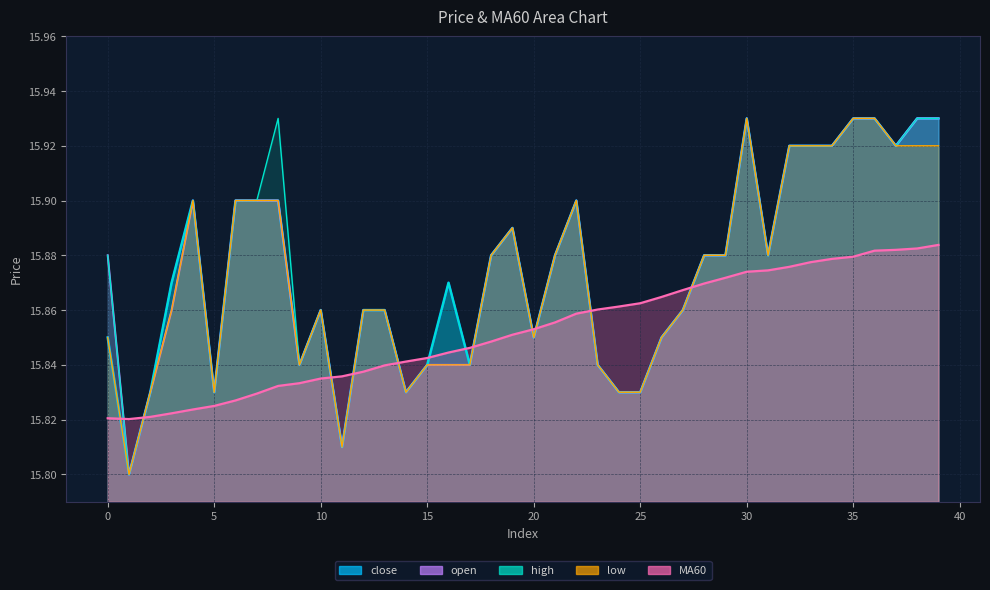

Reading left to right, list all the values displayed in this chart.

close: 15.8	15.8	15.8	15.9	15.9	15.8	15.9	15.9	15.9	15.8	15.9	15.8	15.9	15.9	15.8	15.8	15.9	15.8	15.9	15.9	15.8	15.9	15.9	15.8	15.8	15.8	15.8	15.9	15.9	15.9	15.9	15.9	15.9	15.9	15.9	15.9	15.9	15.9	15.9	15.9
open: 15.9	15.8	15.8	15.9	15.9	15.8	15.9	15.9	15.9	15.8	15.9	15.8	15.9	15.9	15.8	15.8	15.8	15.8	15.9	15.9	15.8	15.9	15.9	15.8	15.8	15.8	15.8	15.9	15.9	15.9	15.9	15.9	15.9	15.9	15.9	15.9	15.9	15.9	15.9	15.9
high: 15.9	15.8	15.8	15.9	15.9	15.8	15.9	15.9	15.9	15.8	15.9	15.8	15.9	15.9	15.8	15.8	15.9	15.8	15.9	15.9	15.8	15.9	15.9	15.8	15.8	15.8	15.8	15.9	15.9	15.9	15.9	15.9	15.9	15.9	15.9	15.9	15.9	15.9	15.9	15.9
low: 15.8	15.8	15.8	15.9	15.9	15.8	15.9	15.9	15.9	15.8	15.9	15.8	15.9	15.9	15.8	15.8	15.8	15.8	15.9	15.9	15.8	15.9	15.9	15.8	15.8	15.8	15.8	15.9	15.9	15.9	15.9	15.9	15.9	15.9	15.9	15.9	15.9	15.9	15.9	15.9
MA60: 15.8	15.8	15.8	15.8	15.8	15.8	15.8	15.8	15.8	15.8	15.8	15.8	15.8	15.8	15.8	15.8	15.8	15.8	15.8	15.9	15.9	15.9	15.9	15.9	15.9	15.9	15.9	15.9	15.9	15.9	15.9	15.9	15.9	15.9	15.9	15.9	15.9	15.9	15.9	15.9